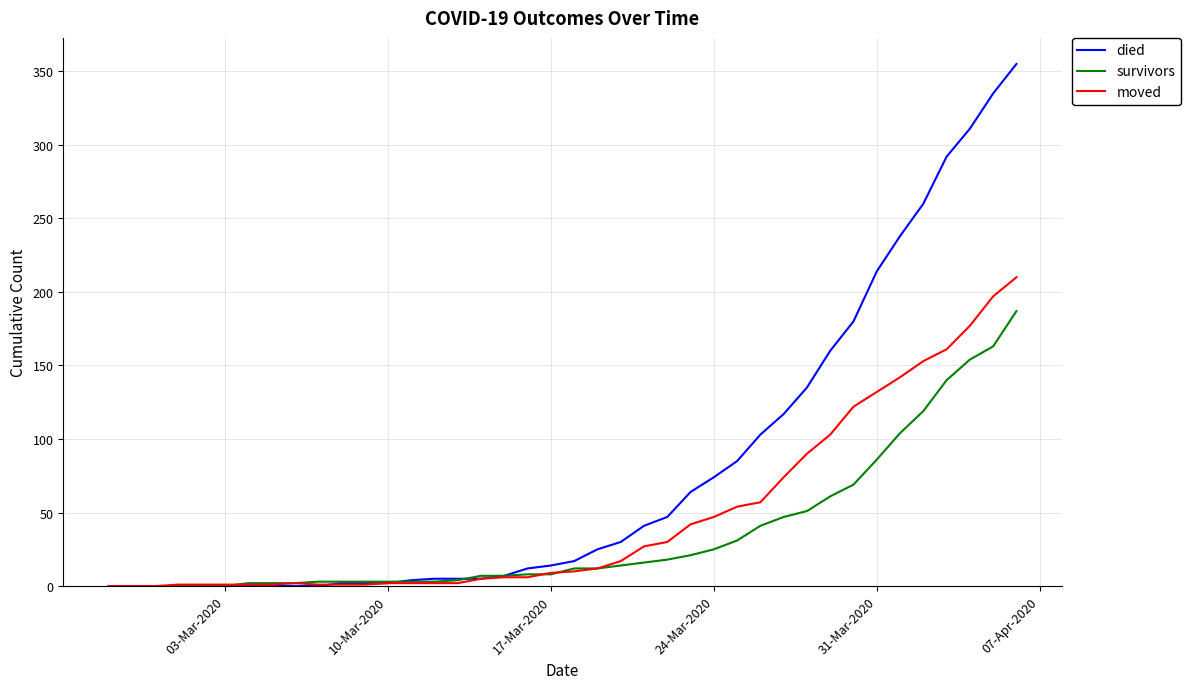

Which series has the largest total across all categories?

died